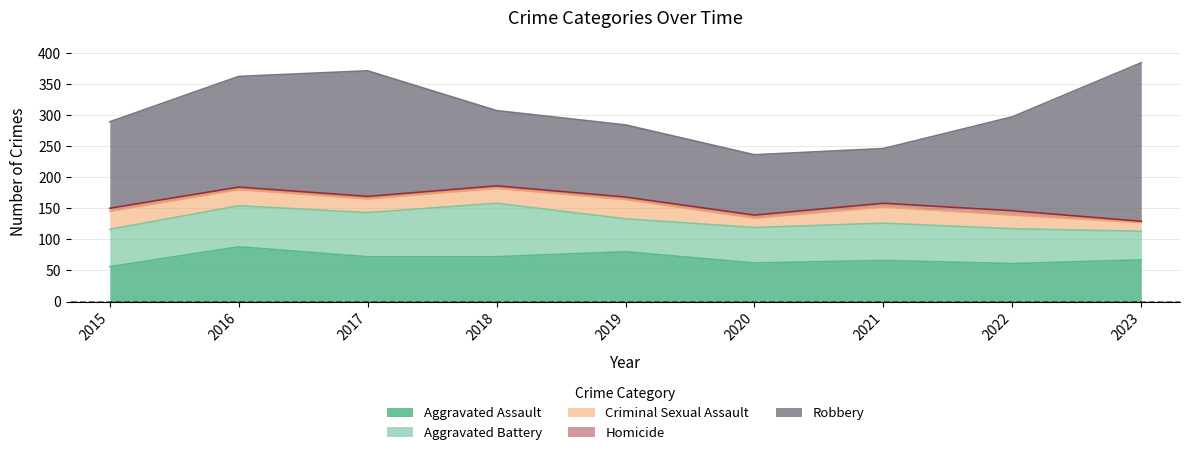

What is the difference between the Robbery values at 2021 and 2022?

63